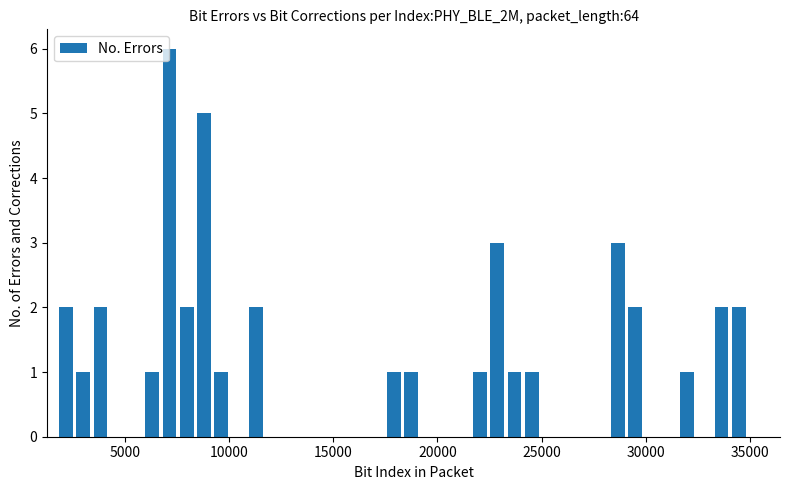

Around what value on the x-axis is the tallest bar? Give the approximate position of its centre, as read against the axis.

7000